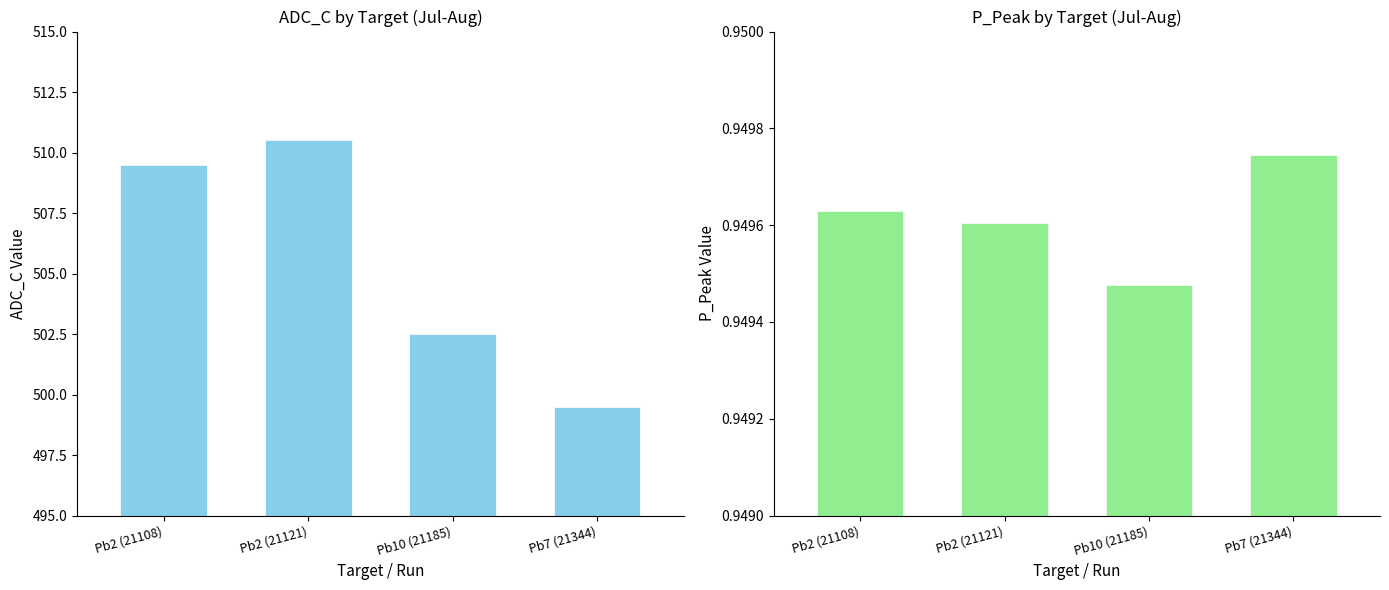

What is the total value across all series at Pb10 (21185)?

503.4